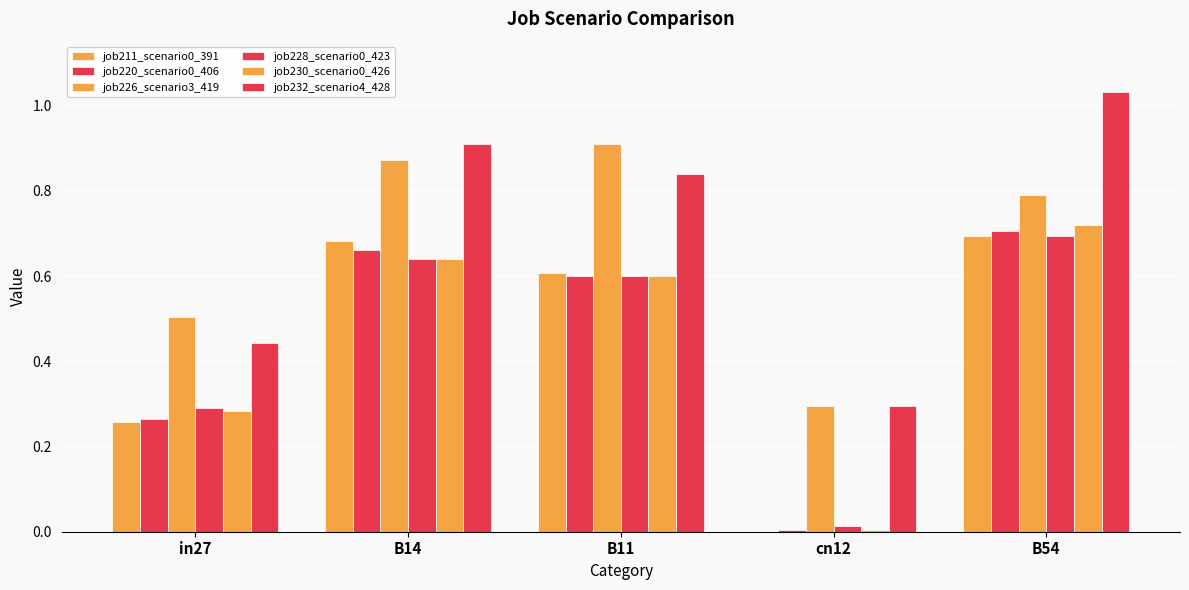

Count the number of data series in this chart.

6